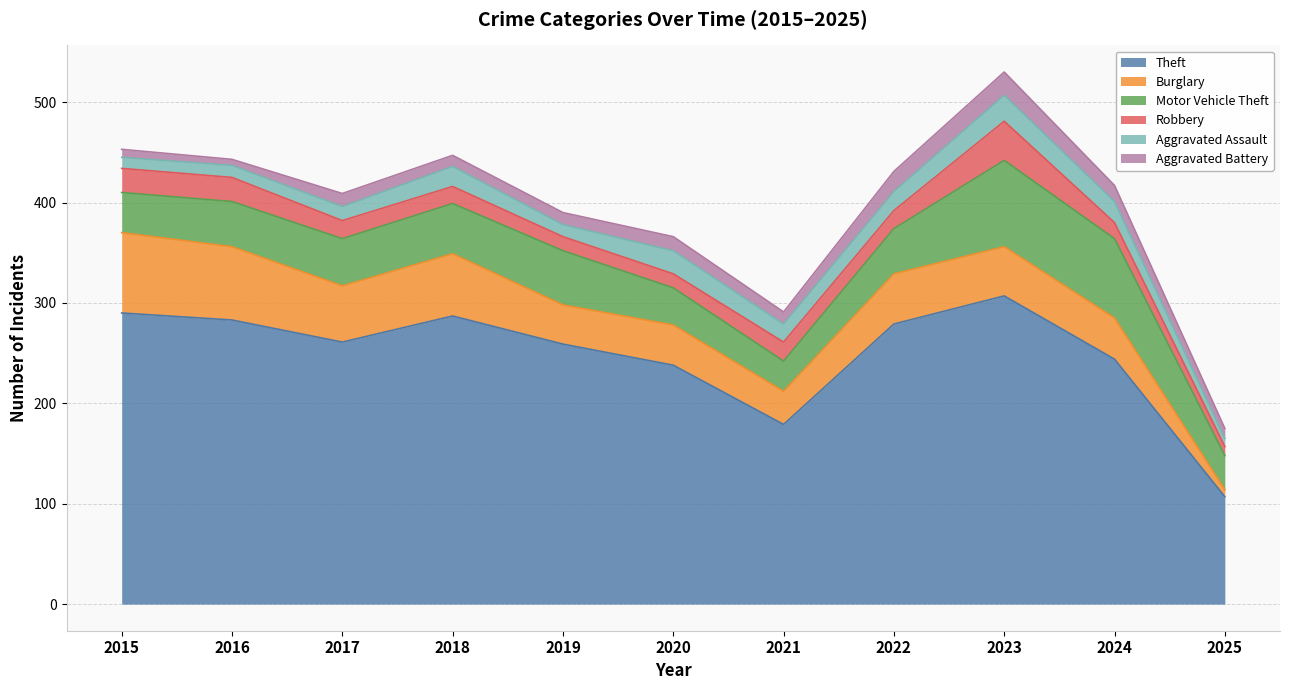

How many lines are shown in the chart?

6